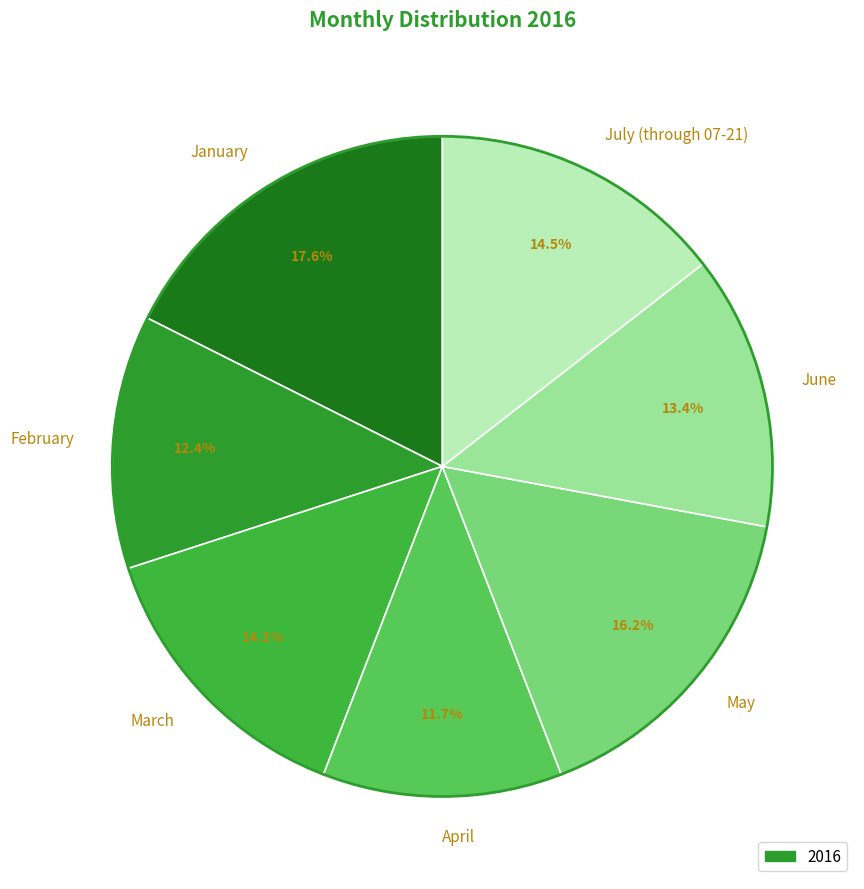

Is April the majority of the pie?

No